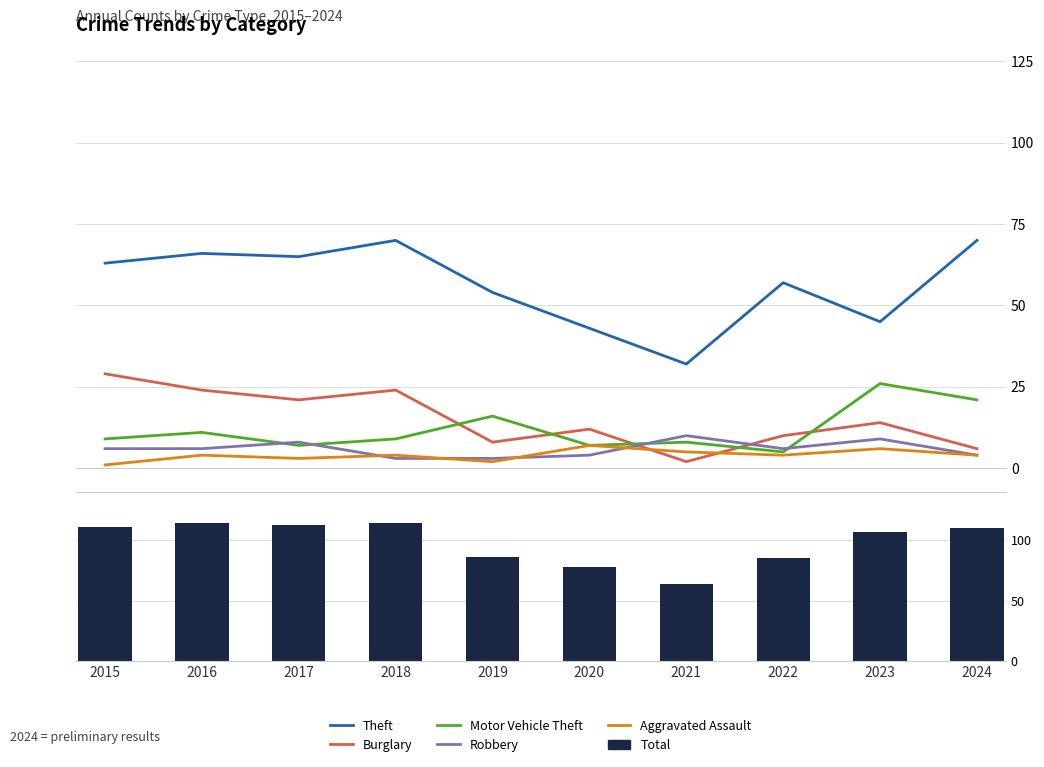

How many groups of bars are there?

10